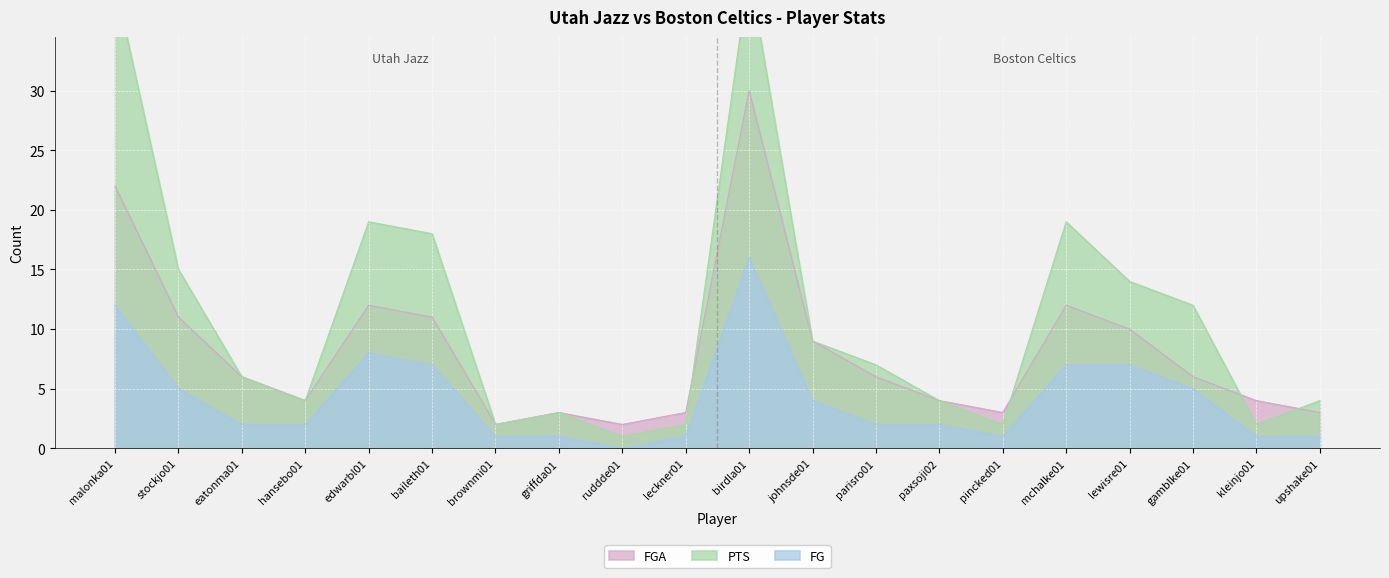

How many data points does each series have?

20